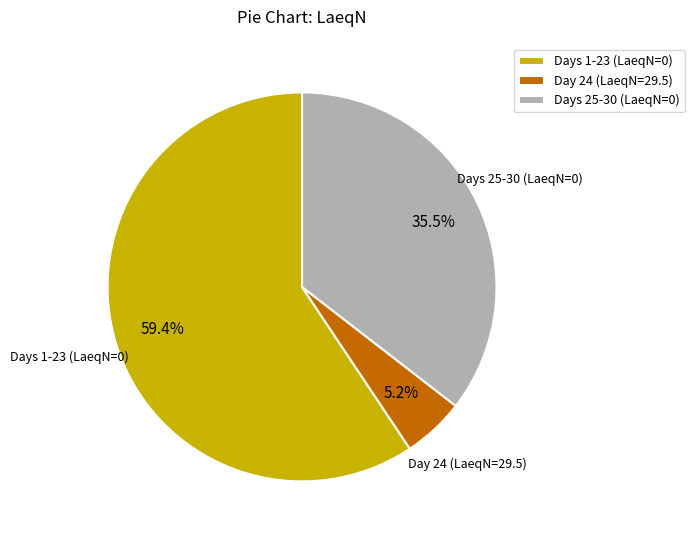

What percentage is NOT represented by Day 24 (LaeqN=29.5)?

94.8%